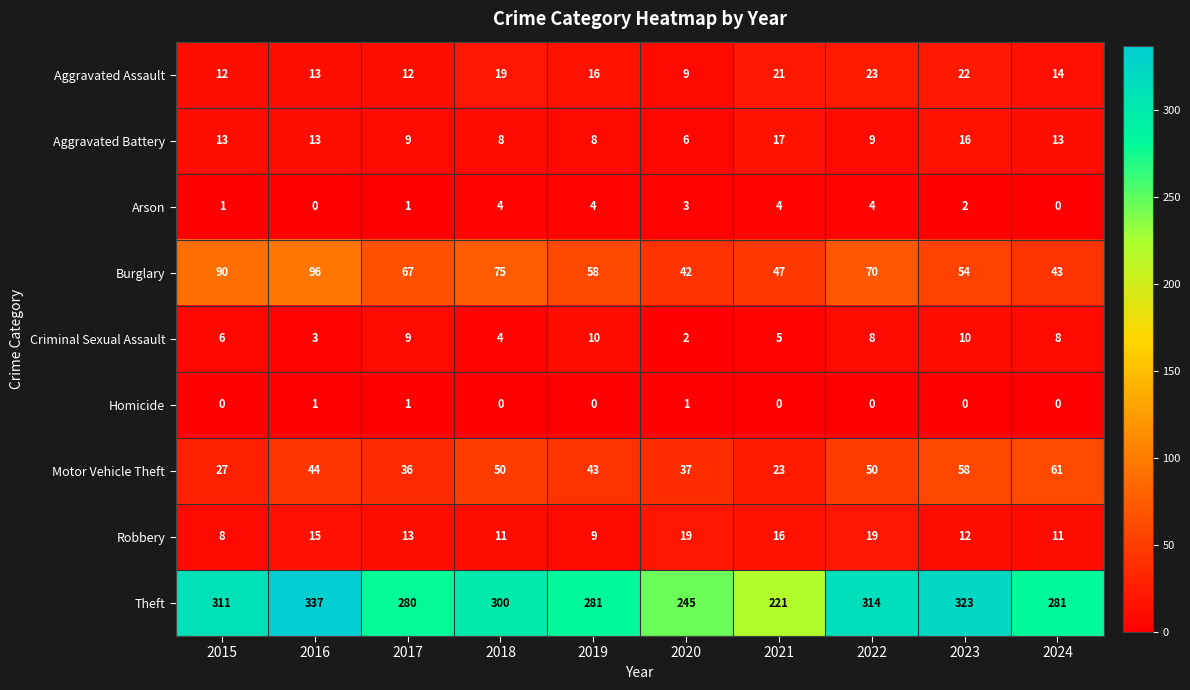

At which label does Aggravated Assault reach its peak?

2022